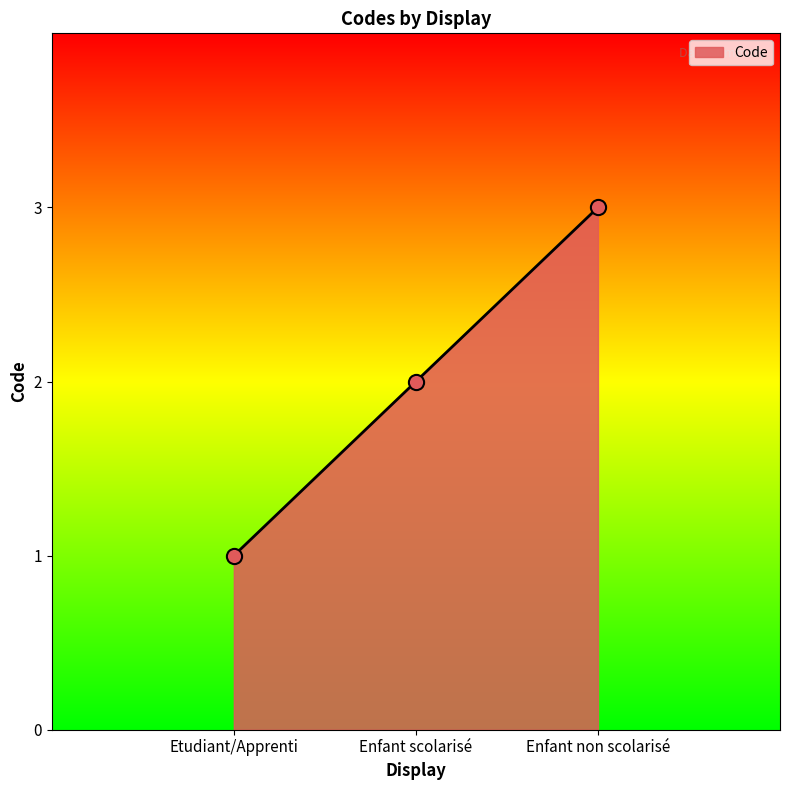

Which has a higher value, Enfant scolarisé or Enfant non scolarisé?

Enfant non scolarisé